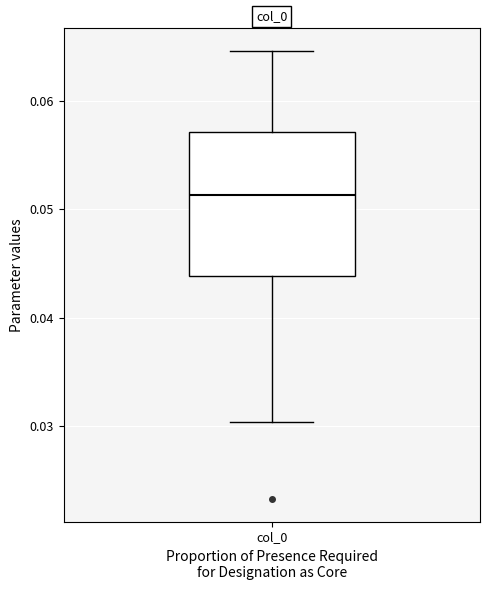

Read this box plot against the y-axis: the position of the median line, the range covered by the box, and the ends of both whiskers. The values are not printed on the chart, so give them approximately, as read against the axis.

median 0.051, box 0.044 to 0.057, whiskers 0.030 to 0.065